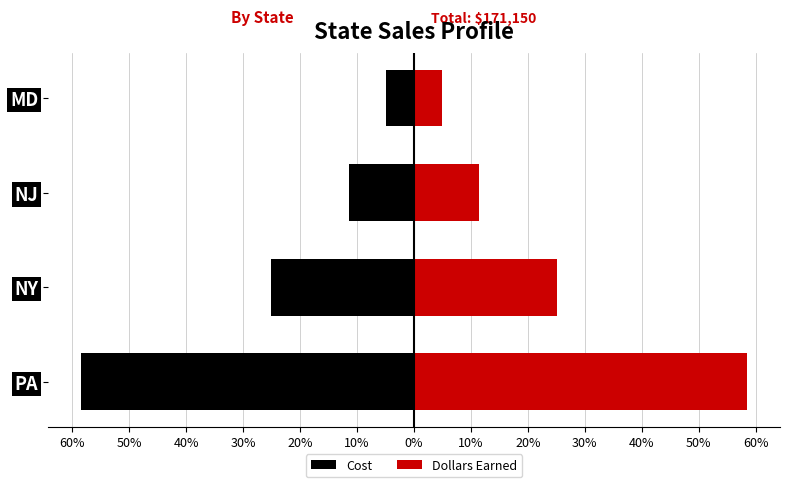

Is the value of Cost at NJ greater than the value of Dollars Earned at NJ?

No